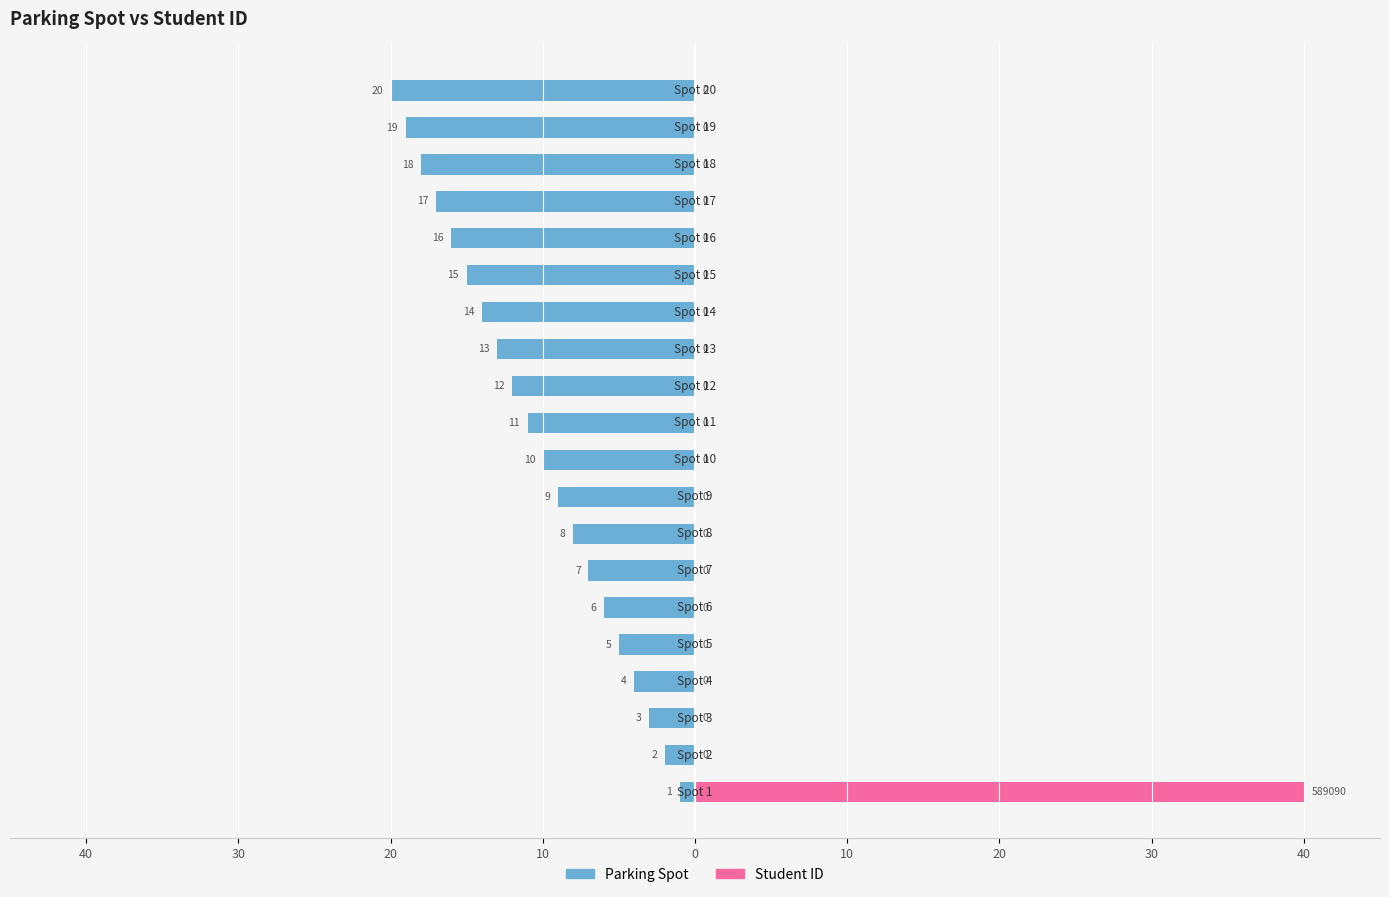

Between 10 and 20, which series saw the biggest shift?

Parking Spot